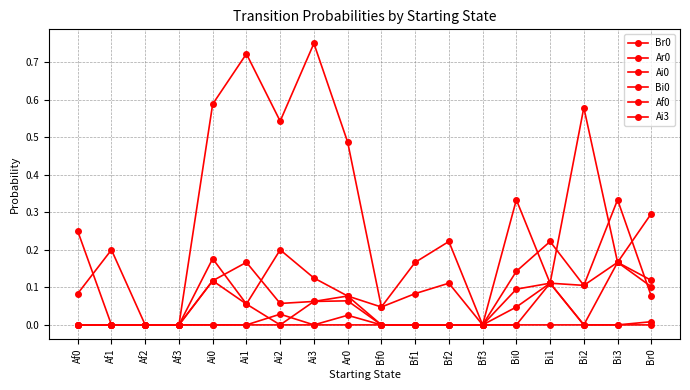

Is this an area chart (filled region under the line)?

No